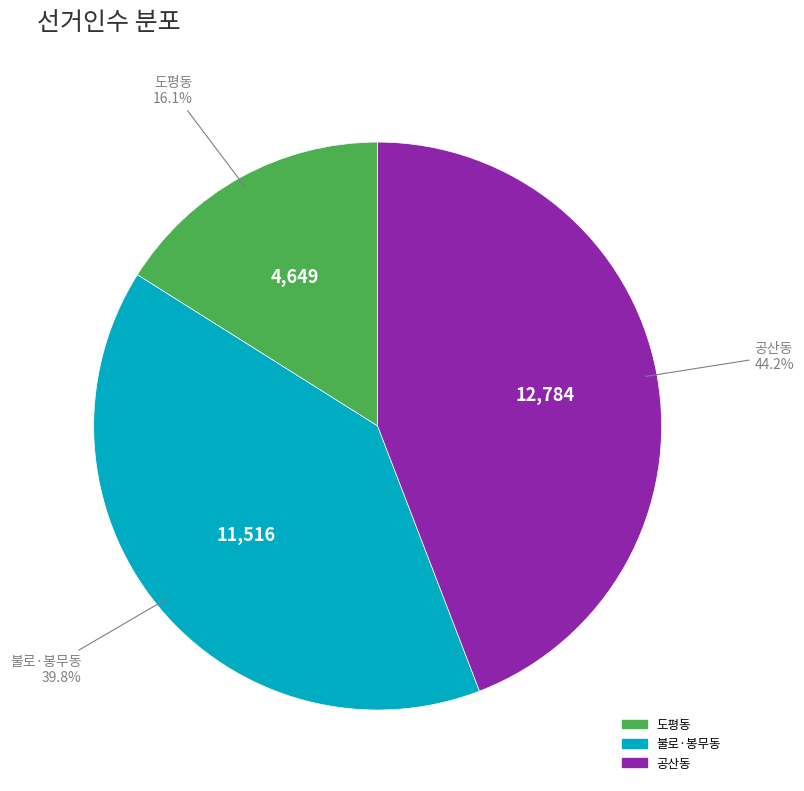

To the nearest percent, what portion does 불로·봉무동 represent?

40%